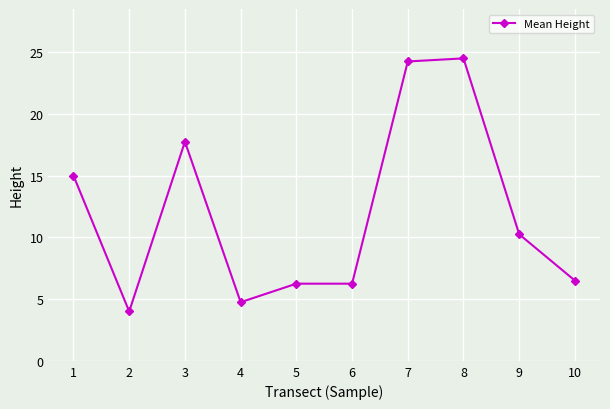

Which label corresponds to the largest value in the chart?

8